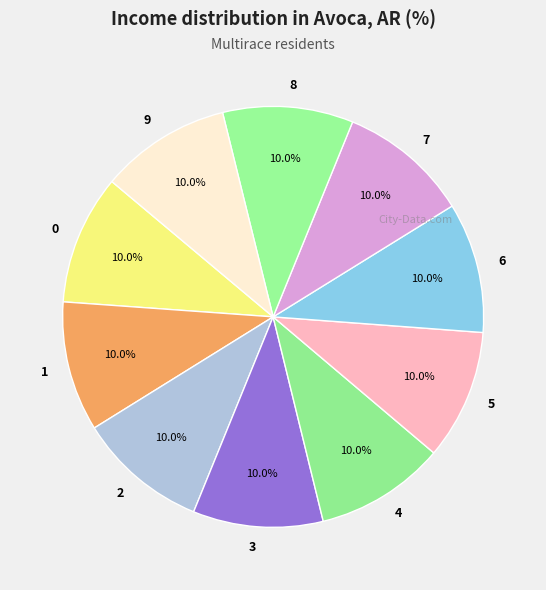

Does 0 represent more than half of the total?

No